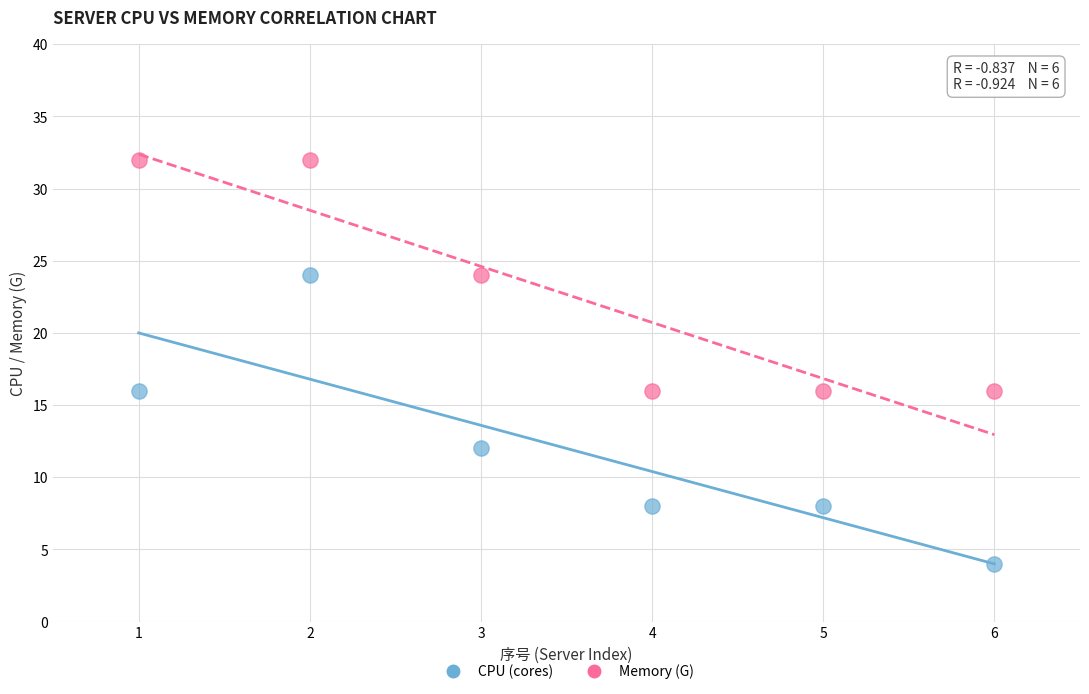

Which series reaches the maximum Y coordinate?

Memory (G)